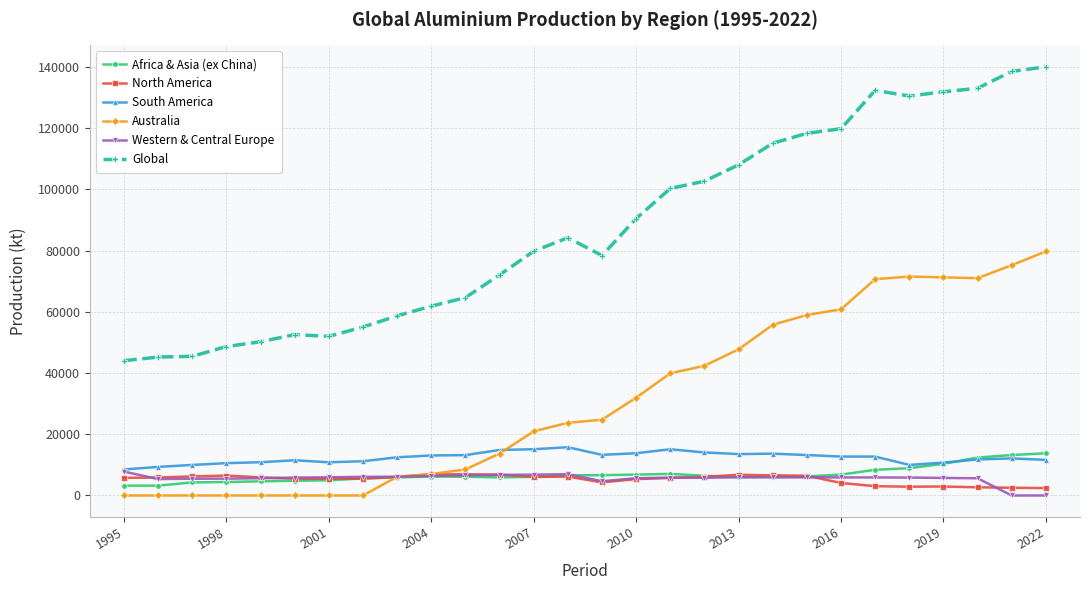

Which series has the largest total across all categories?

Global